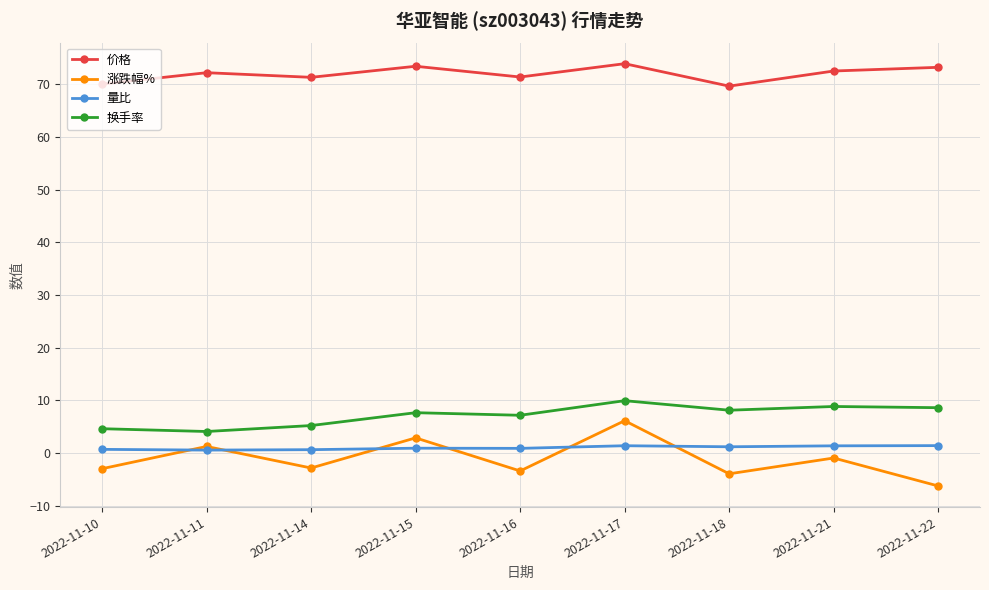

True or false: 价格 has a value of 30.2 at 2022-11-18.

False